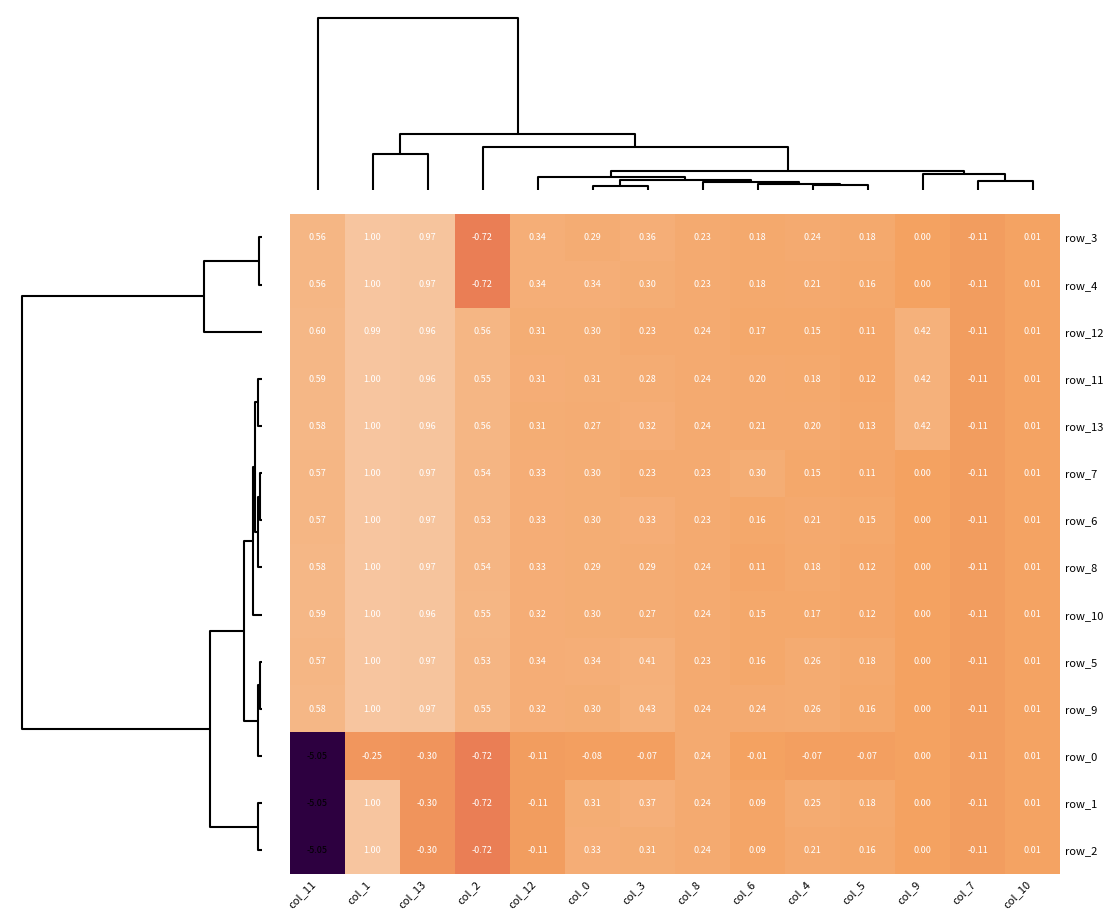

Is the value of row_1 at col_1 greater than the value of row_2 at col_6?

Yes